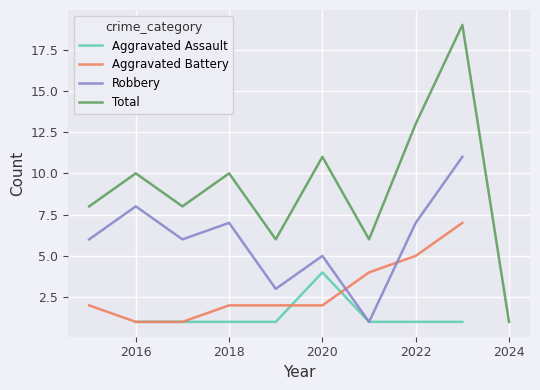

The Total series shows 0 at 2024. True or false?

False